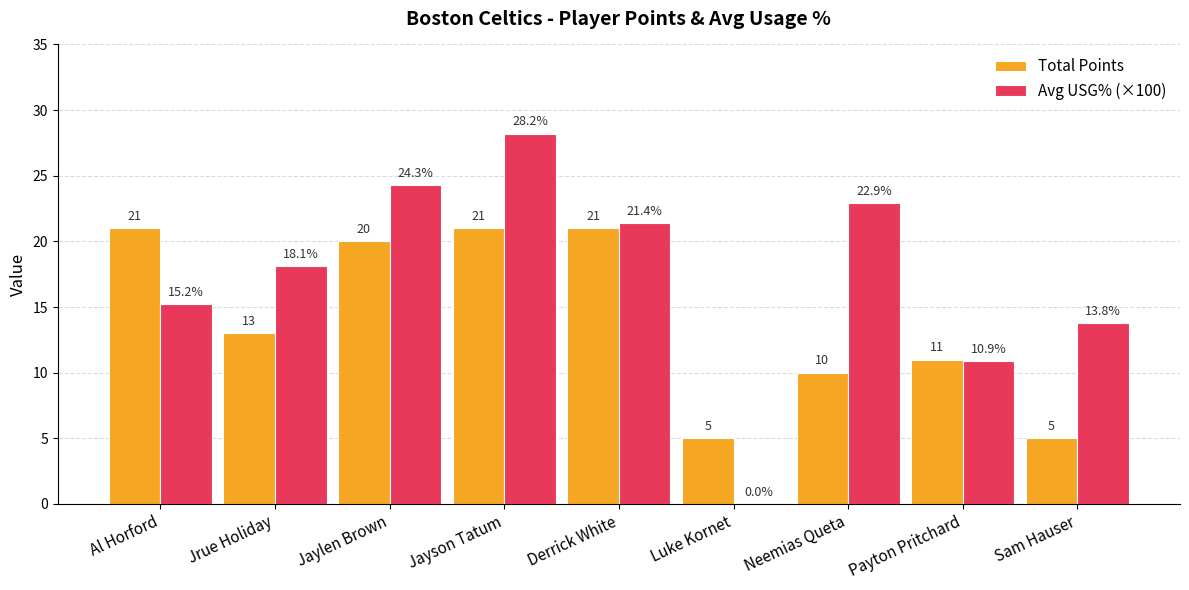

Which series changed the most between Derrick White and Neemias Queta?

Total Points